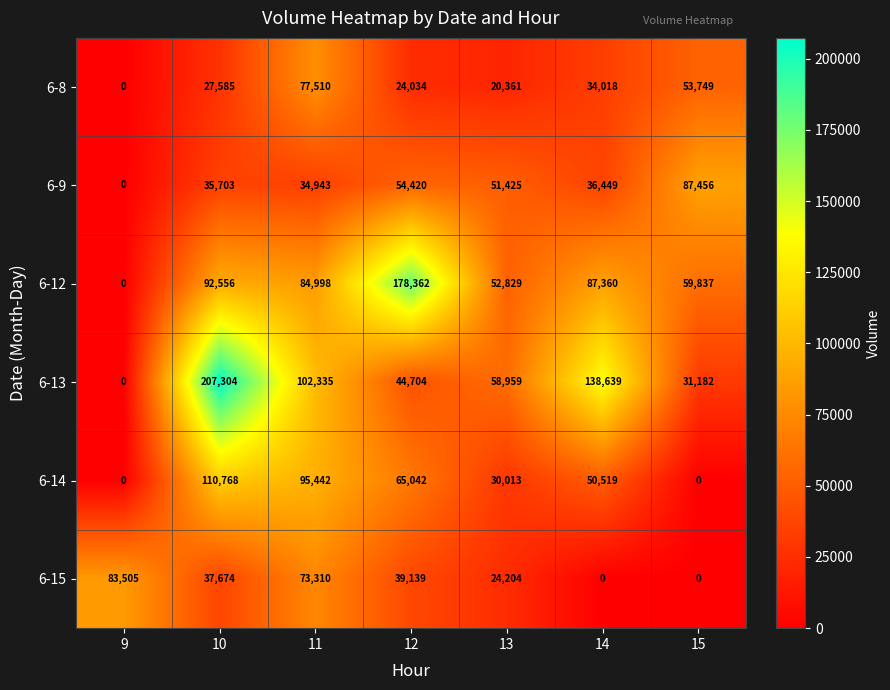

How many data points in 6-9 are less than 36449?

3